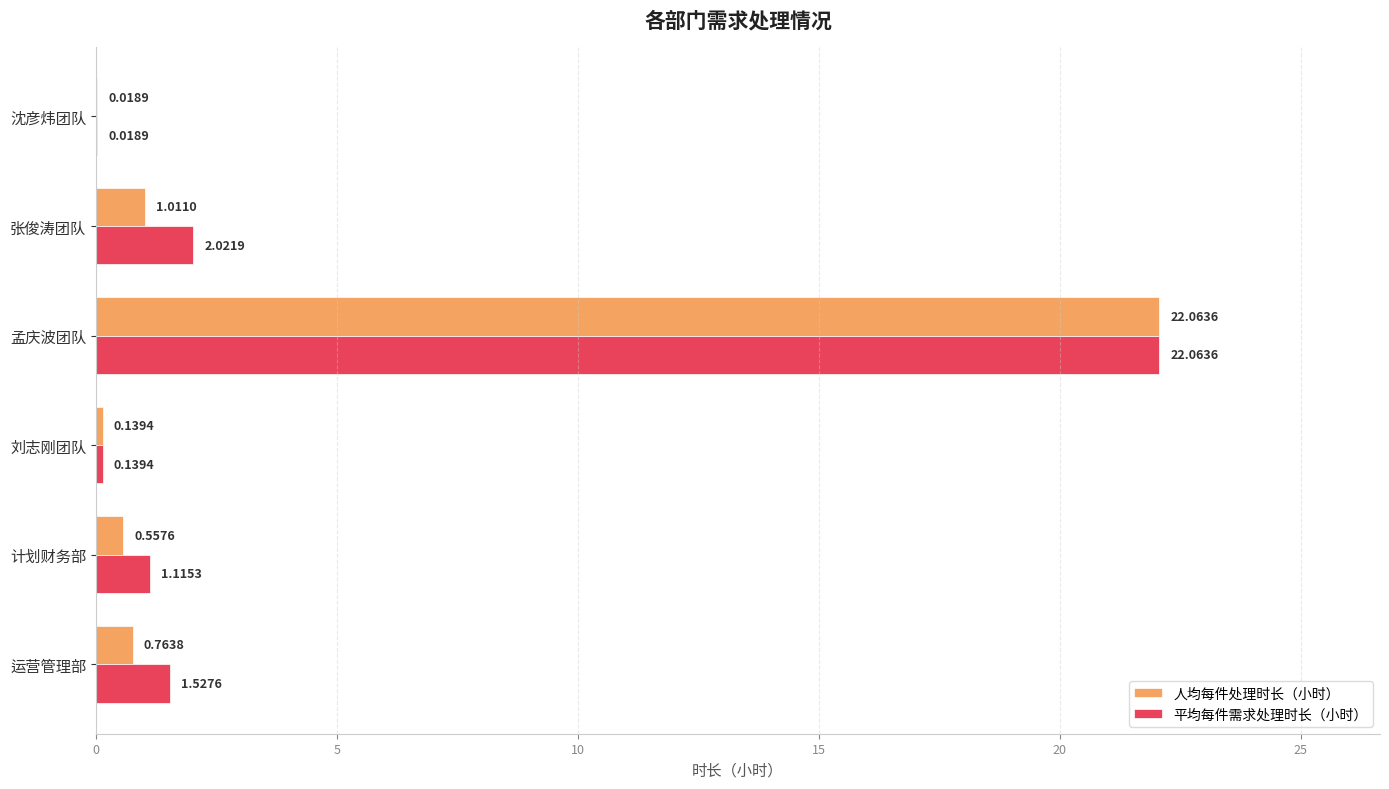

Is the value of 人均每件处理时长（小时） at 孟庆波团队 greater than the value of 平均每件需求处理时长（小时） at 沈彦炜团队?

Yes